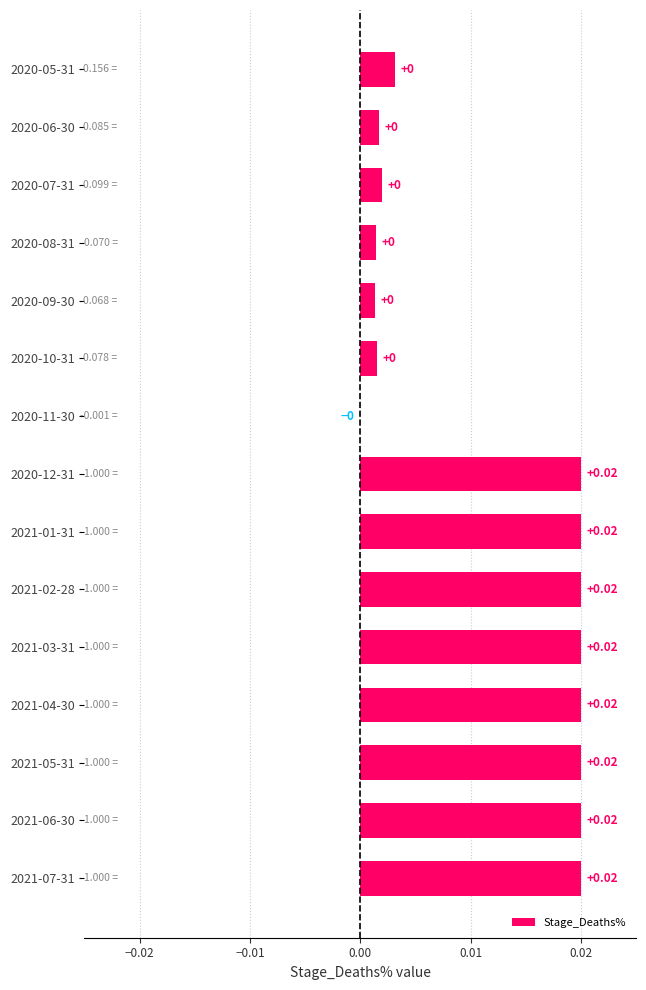

Which has a higher value, 2021-03-31 or 2020-07-31?

2021-03-31